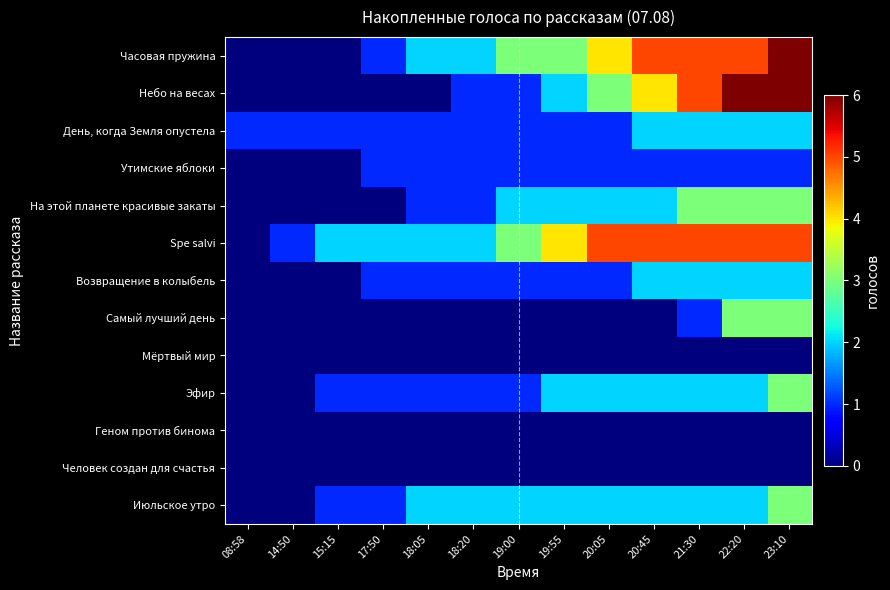

Reading left to right, what are all the values shown in this chart?

Часовая пружина: 08:58=0	14:50=0	15:15=0	17:50=1	18:05=2	18:20=2	19:00=3	19:55=3	20:05=4	20:45=5	21:30=5	22:20=5	23:10=6
Небо на весах: 08:58=0	14:50=0	15:15=0	17:50=0	18:05=0	18:20=1	19:00=1	19:55=2	20:05=3	20:45=4	21:30=5	22:20=6	23:10=6
День, когда Земля опустела: 08:58=1	14:50=1	15:15=1	17:50=1	18:05=1	18:20=1	19:00=1	19:55=1	20:05=1	20:45=2	21:30=2	22:20=2	23:10=2
Утимские яблоки: 08:58=0	14:50=0	15:15=0	17:50=1	18:05=1	18:20=1	19:00=1	19:55=1	20:05=1	20:45=1	21:30=1	22:20=1	23:10=1
На этой планете красивые закаты: 08:58=0	14:50=0	15:15=0	17:50=0	18:05=1	18:20=1	19:00=2	19:55=2	20:05=2	20:45=2	21:30=3	22:20=3	23:10=3
Spe salvi: 08:58=0	14:50=1	15:15=2	17:50=2	18:05=2	18:20=2	19:00=3	19:55=4	20:05=5	20:45=5	21:30=5	22:20=5	23:10=5
Возвращение в колыбель: 08:58=0	14:50=0	15:15=0	17:50=1	18:05=1	18:20=1	19:00=1	19:55=1	20:05=1	20:45=2	21:30=2	22:20=2	23:10=2
Самый лучший день: 08:58=0	14:50=0	15:15=0	17:50=0	18:05=0	18:20=0	19:00=0	19:55=0	20:05=0	20:45=0	21:30=1	22:20=3	23:10=3
Мёртвый мир: 08:58=0	14:50=0	15:15=0	17:50=0	18:05=0	18:20=0	19:00=0	19:55=0	20:05=0	20:45=0	21:30=0	22:20=0	23:10=0
Эфир: 08:58=0	14:50=0	15:15=1	17:50=1	18:05=1	18:20=1	19:00=1	19:55=2	20:05=2	20:45=2	21:30=2	22:20=2	23:10=3
Геном против бинома: 08:58=0	14:50=0	15:15=0	17:50=0	18:05=0	18:20=0	19:00=0	19:55=0	20:05=0	20:45=0	21:30=0	22:20=0	23:10=0
Человек создан для счастья: 08:58=0	14:50=0	15:15=0	17:50=0	18:05=0	18:20=0	19:00=0	19:55=0	20:05=0	20:45=0	21:30=0	22:20=0	23:10=0
Июльское утро: 08:58=0	14:50=0	15:15=1	17:50=1	18:05=2	18:20=2	19:00=2	19:55=2	20:05=2	20:45=2	21:30=2	22:20=2	23:10=3